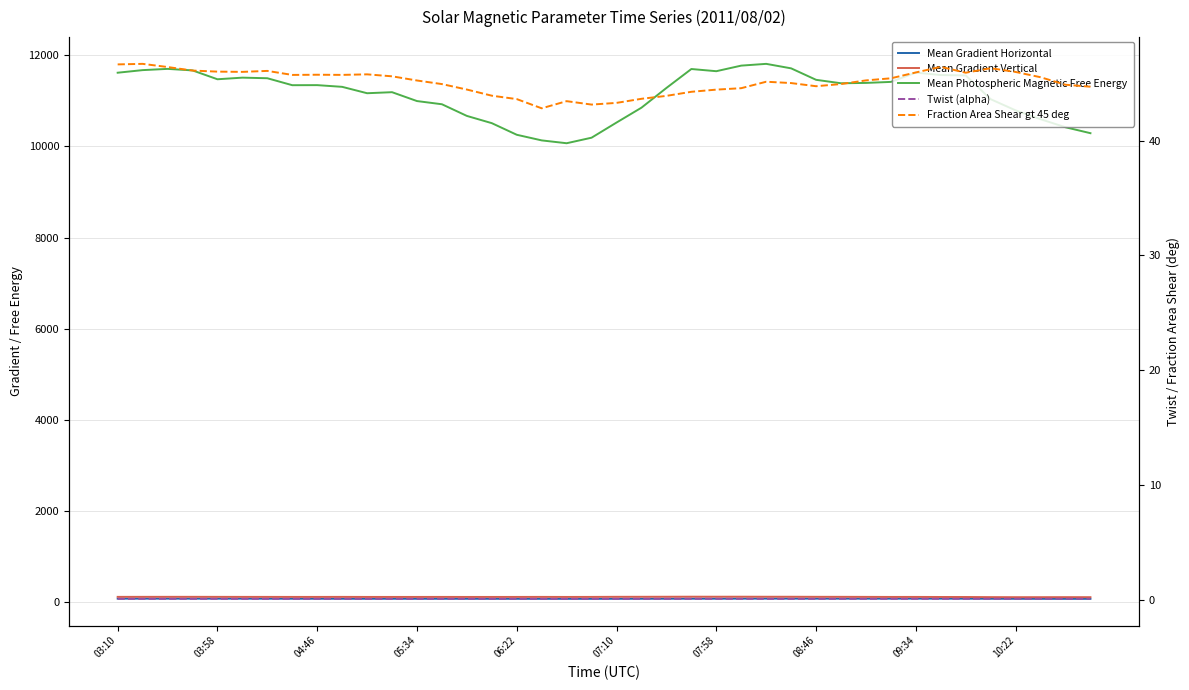

The value of Mean Photospheric Magnetic Free Energy at 15 is 6451.2. True or false?

False